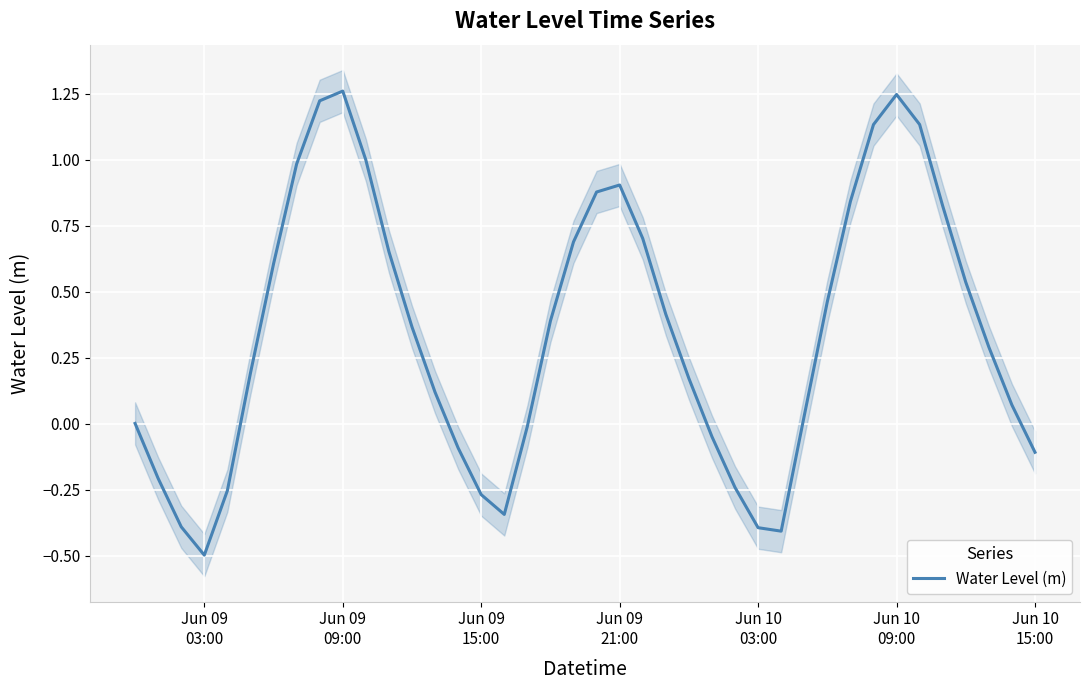

Reading left to right, what are all the values shown in this chart?

0.0	-0.2	-0.4	-0.5	-0.3	0.2	0.6	1.0	1.2	1.3	1.0	0.7	0.4	0.1	-0.1	-0.3	-0.3	-0.0	0.4	0.7	0.9	0.9	0.7	0.4	0.2	-0.0	-0.2	-0.4	-0.4	0.0	0.5	0.8	1.1	1.2	1.1	0.8	0.5	0.3	0.1	-0.1